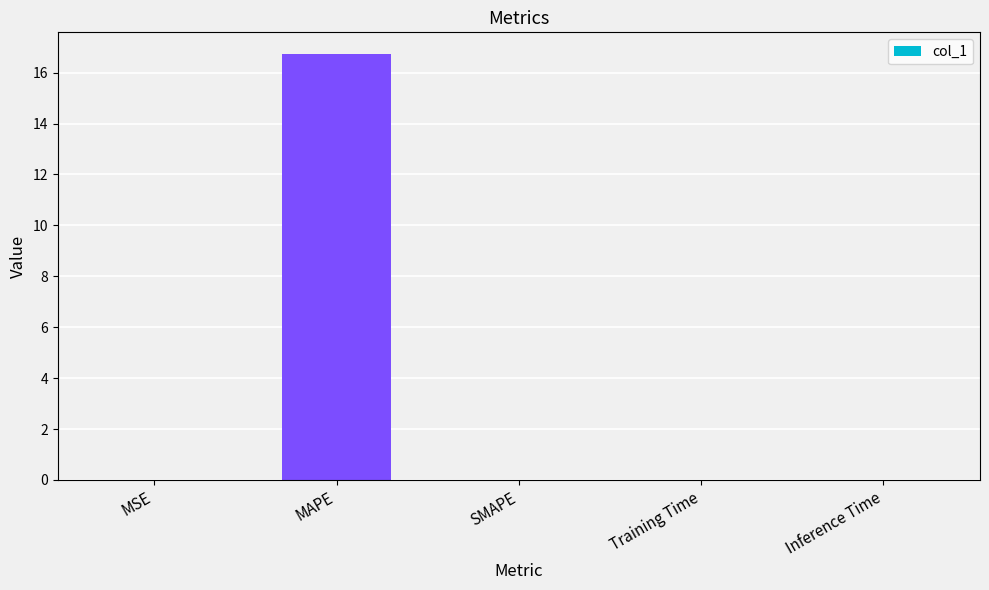

Which has a higher value, Training Time or MAPE?

MAPE